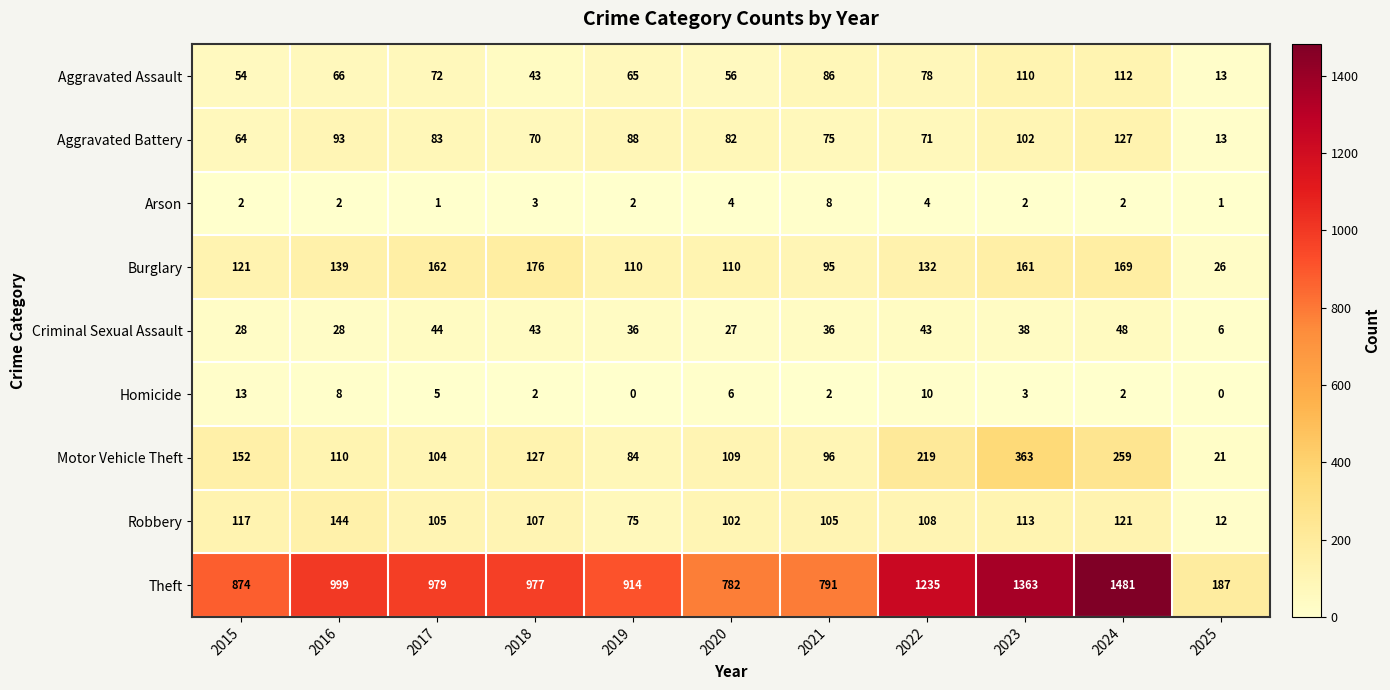

What is the sum of the Theft values at 2019 and 2025?

1101